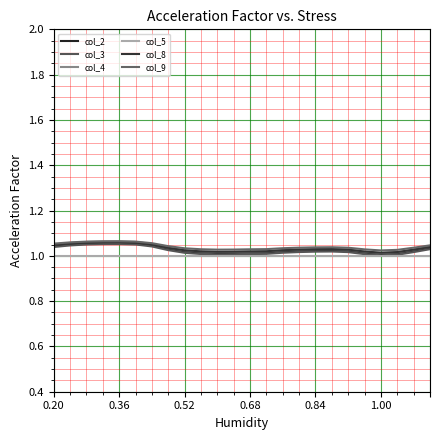

What is the average value of the col_2 series?

1.0